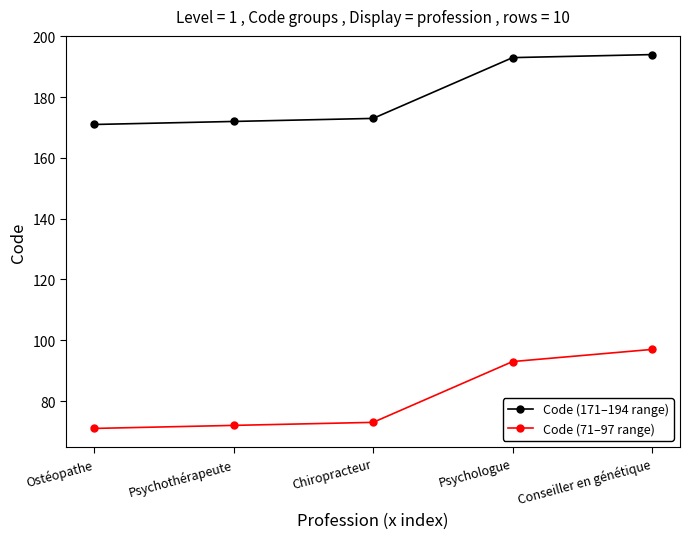

Between Psychothérapeute and Conseiller en génétique, which series saw the biggest shift?

Code (71–97 range)